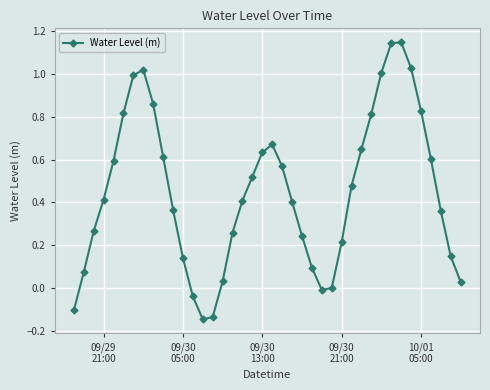

What is the difference between the maximum and second lowest values?

1.3